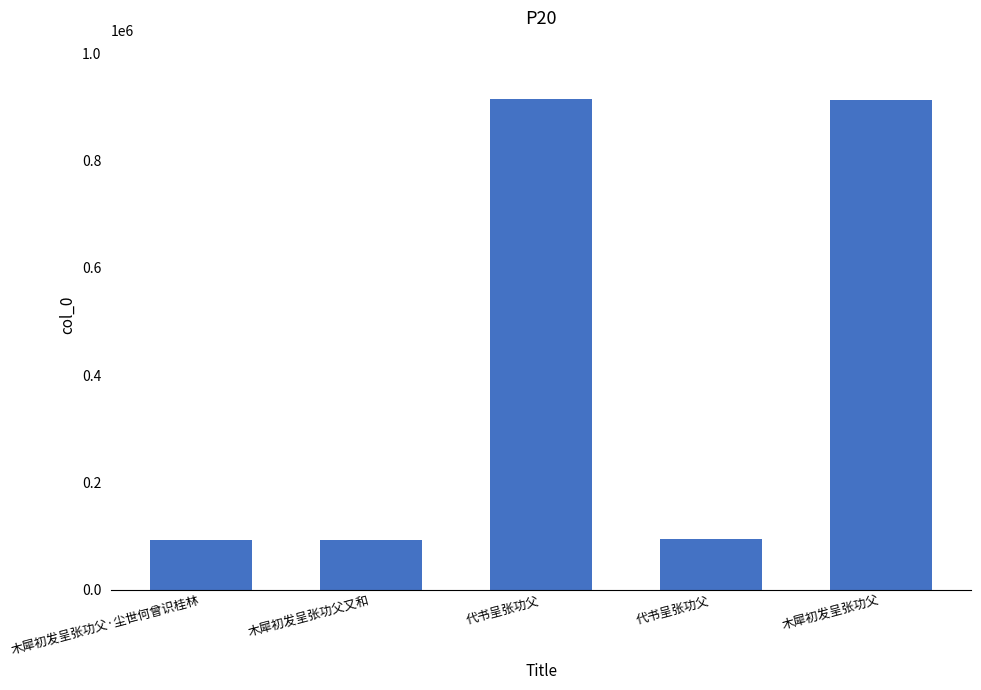

Reading left to right, what are all the values shown in this chart?

木犀初发呈张功父·尘世何曾识桂林=92497	木犀初发呈张功父又和=92492	代书呈张功父=914084	代书呈张功父=94438	木犀初发呈张功父=914062